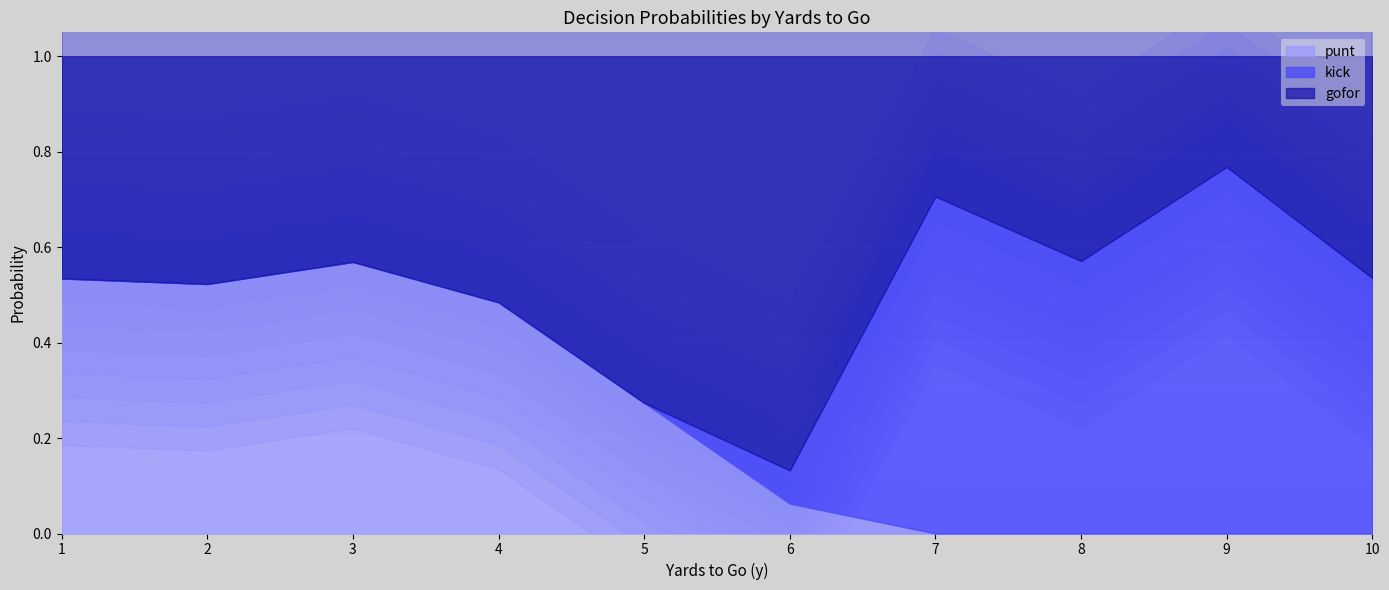

What is the value of the kick point at the 6th from the left?

0.1